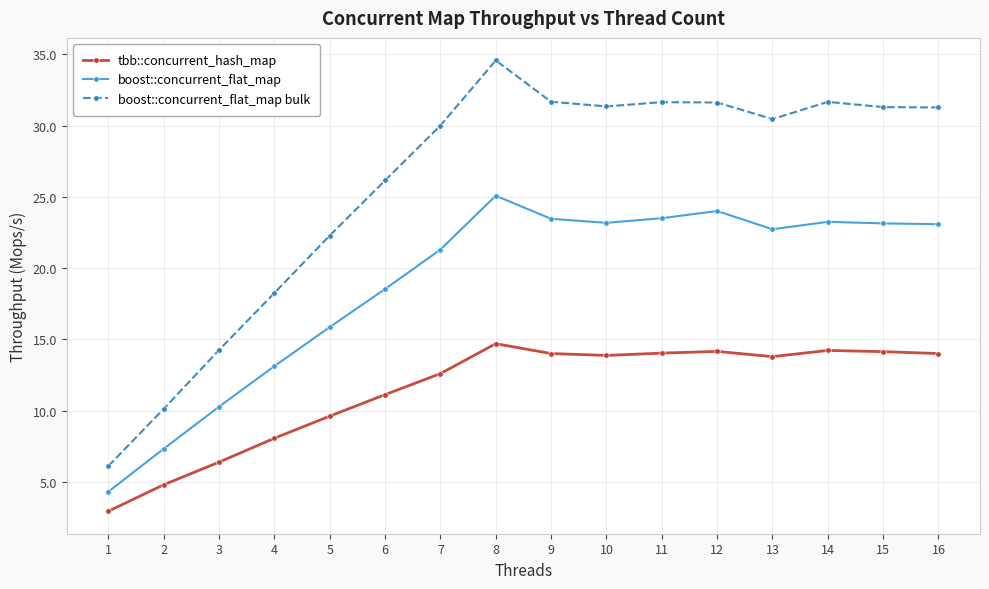

What is the difference between the maximum and second lowest values in the boost::concurrent_flat_map bulk series?

24.4